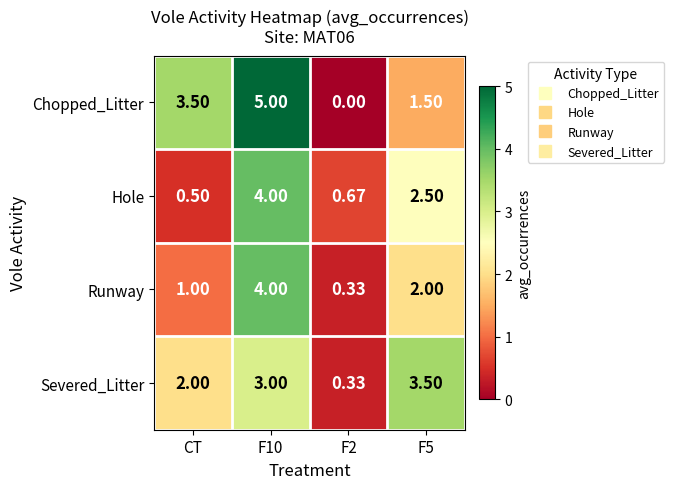

At which category does the chart reach its peak across all series?

F10